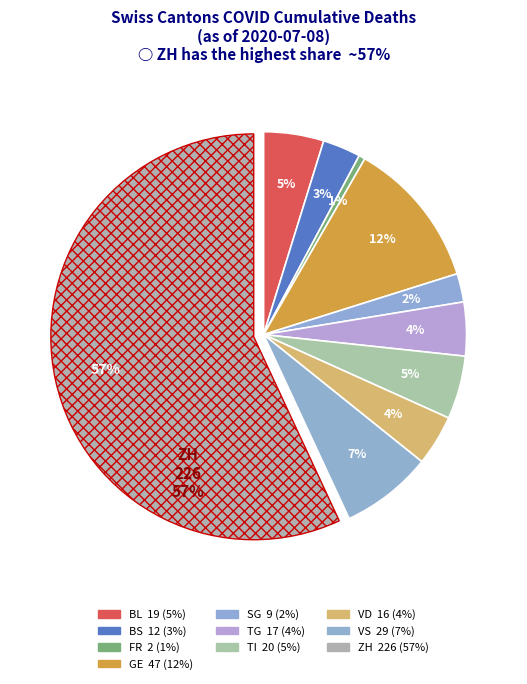

What percentage is NOT represented by GE?

88.2%